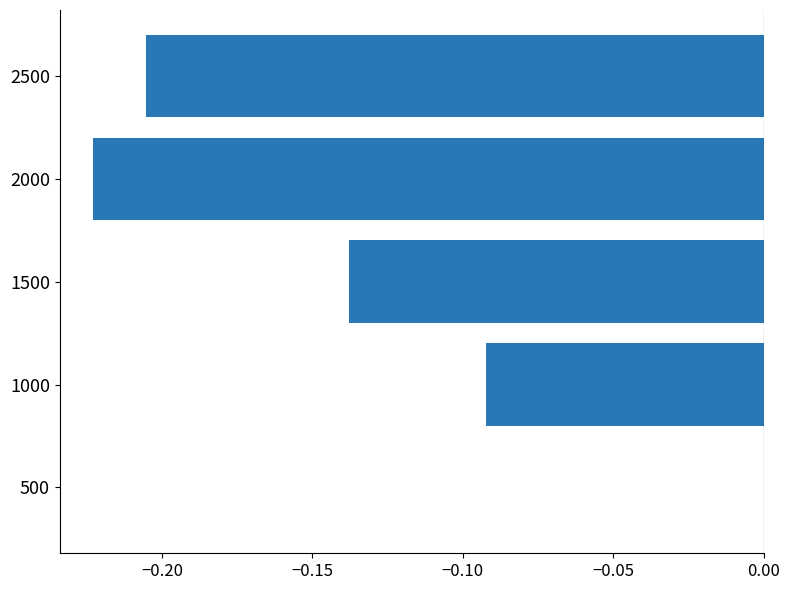

At which category does the chart reach its peak across all series?

500